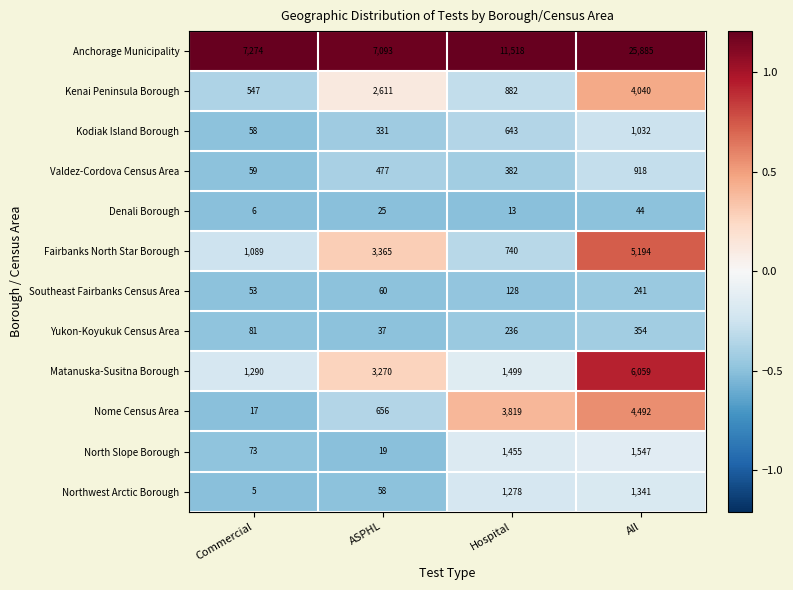

The value of North Slope Borough at Hospital is 1455. True or false?

True